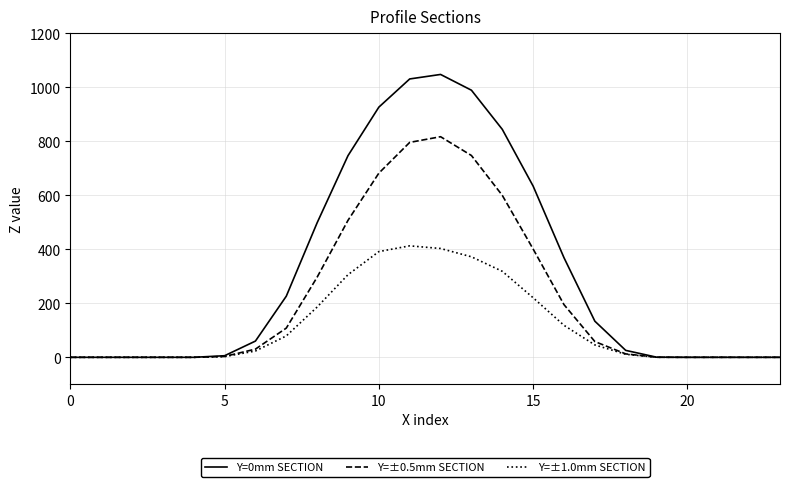

Which series has the widest spread of values?

Y=0mm SECTION